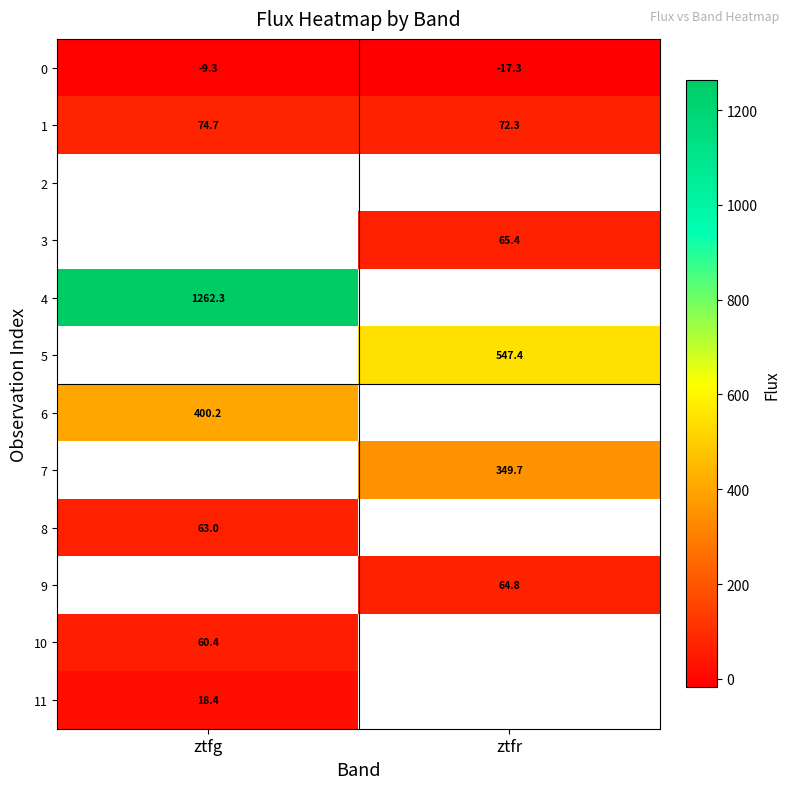

The value of 11 at ztfg is 29.3. True or false?

False